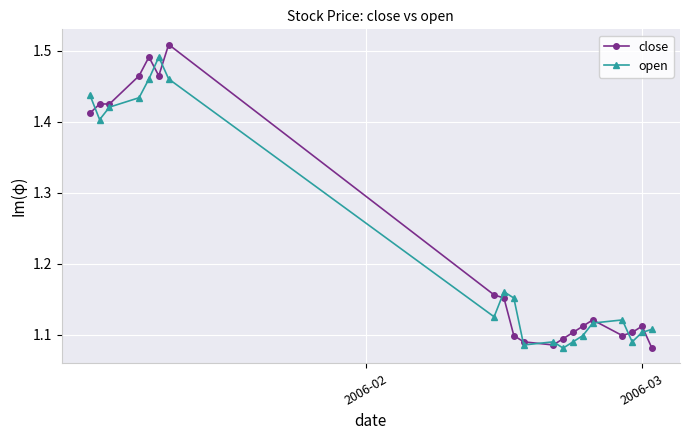

True or false: close has more than 2 interior local peaks.

True